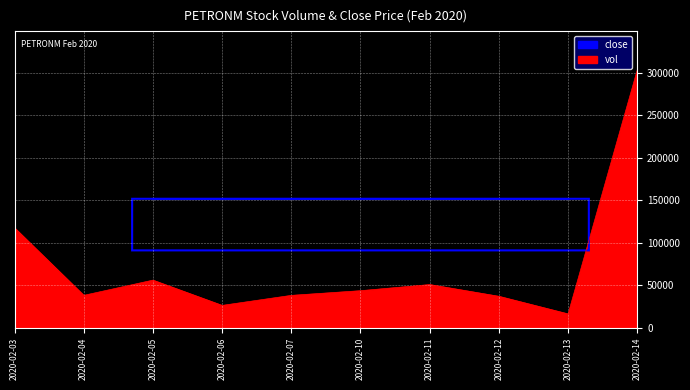

How many series are shown in this chart?

1